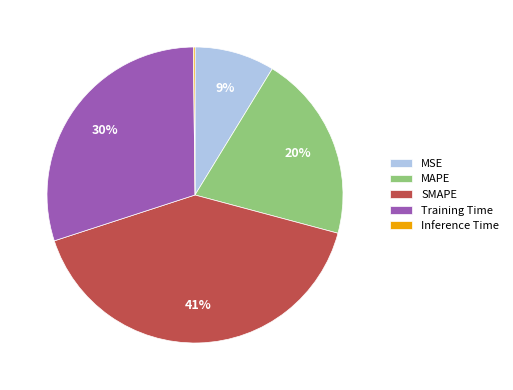

To the nearest percent, what portion does MAPE represent?

20%